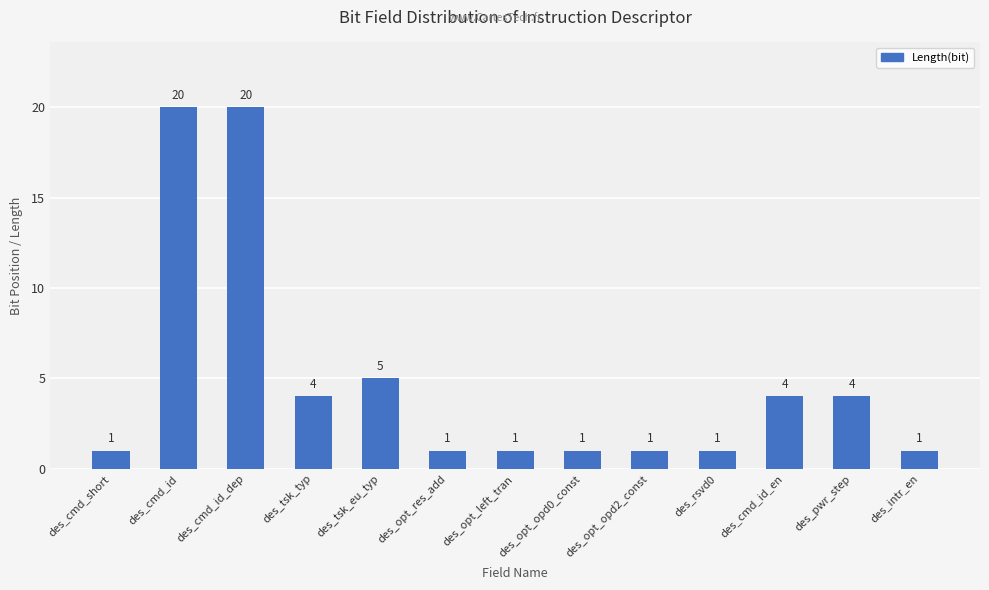

What is the smallest value displayed?

1